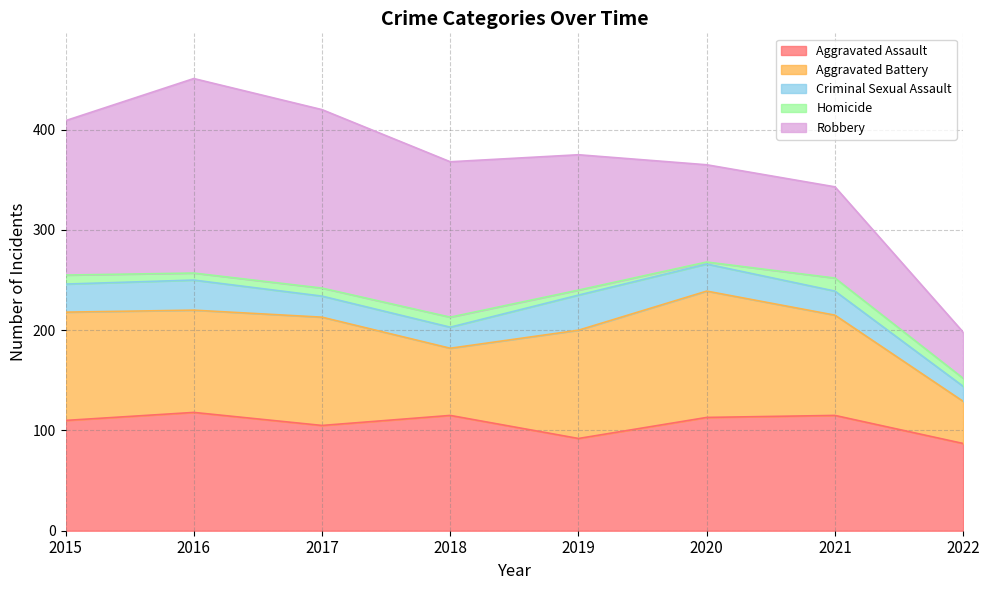

Is it true that Robbery equals 135 at 2019?

True